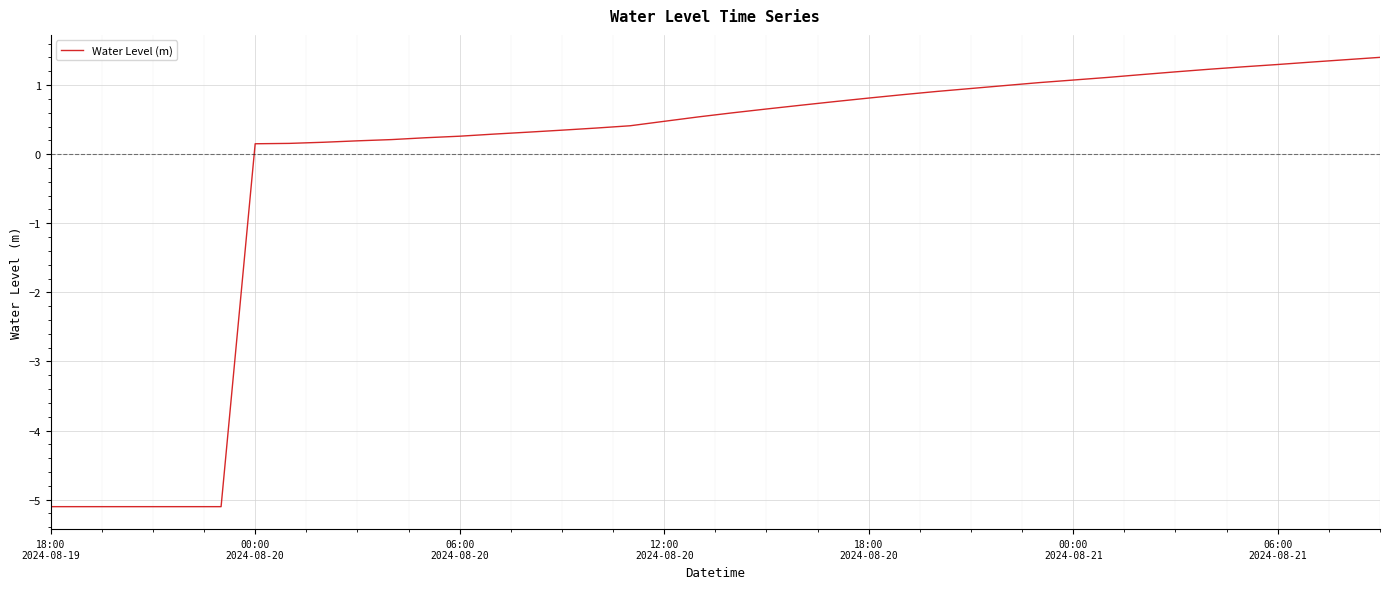

What is the average value?

-0.1